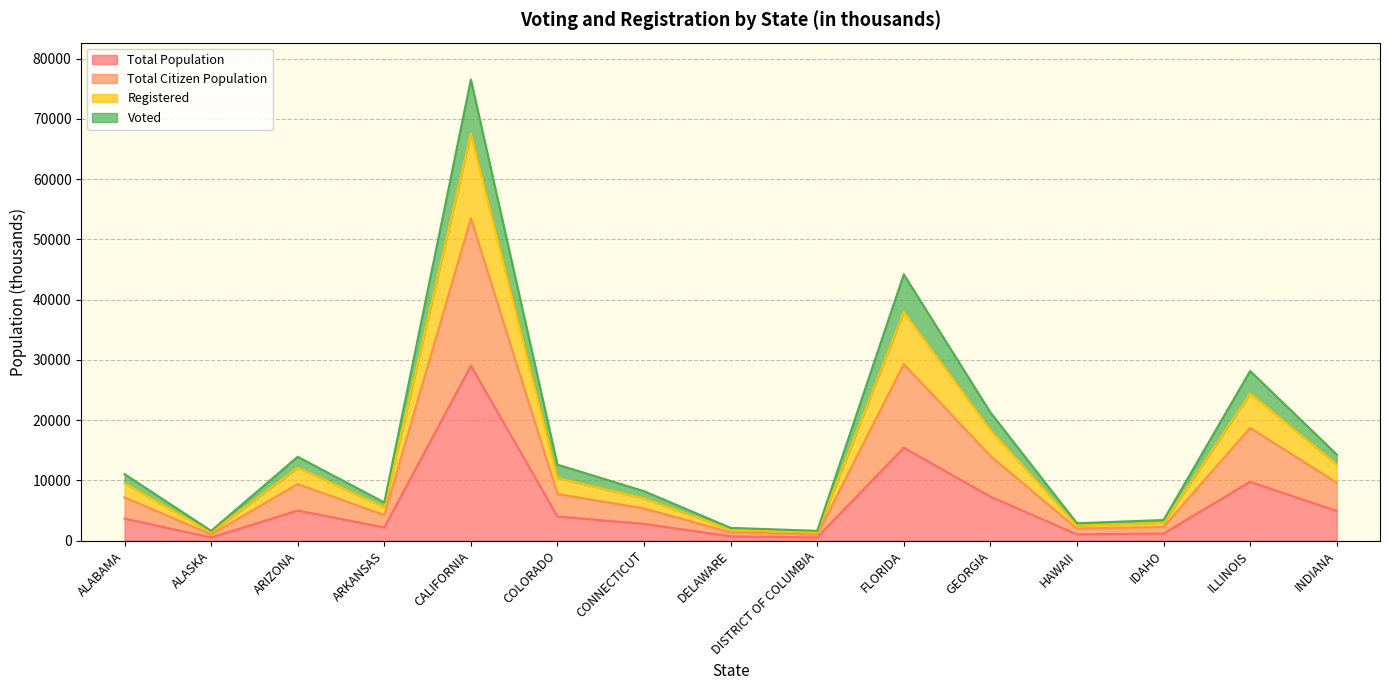

Which category has the highest value in the Total Population series?

CALIFORNIA